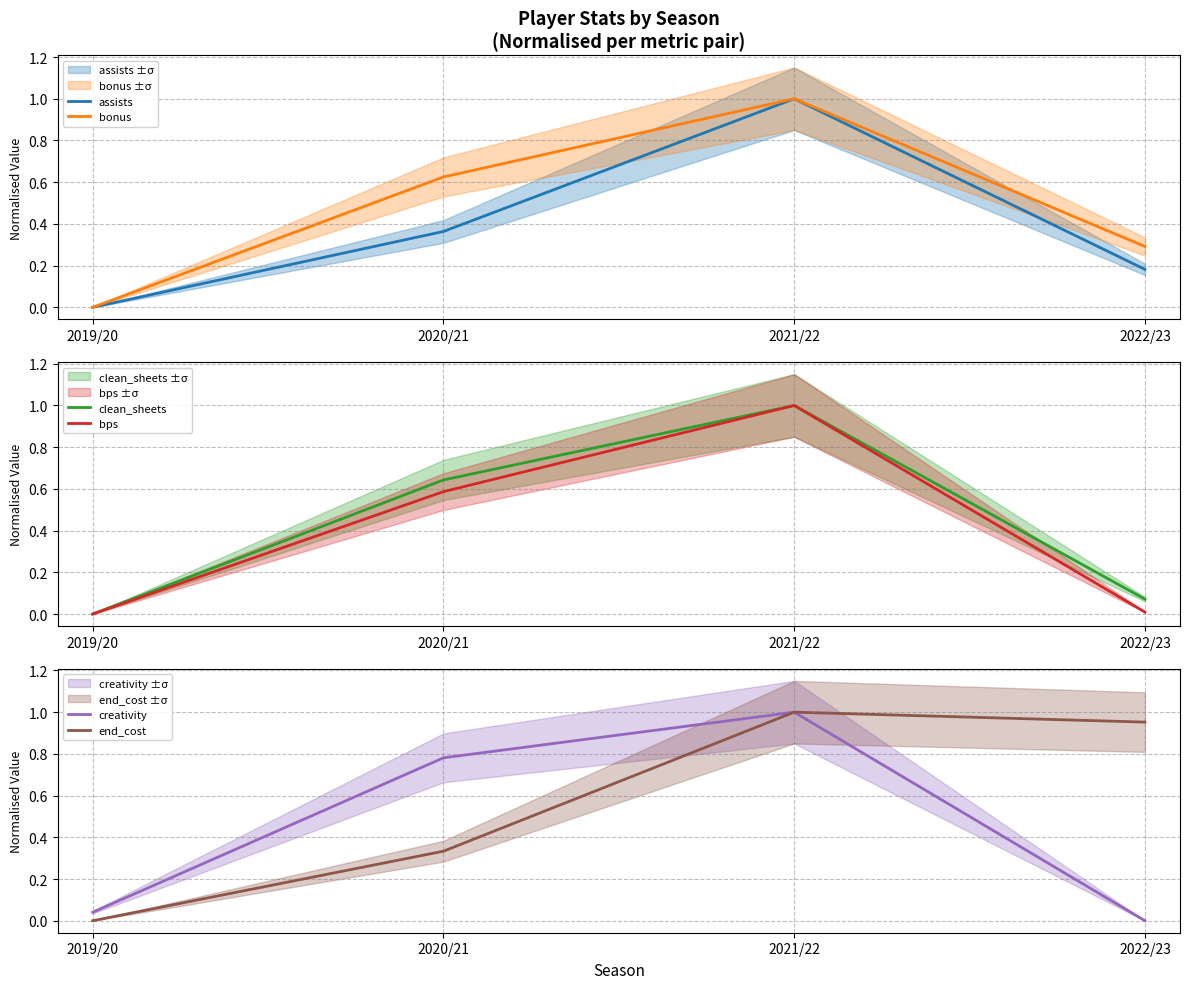

At which category is the sum across all series the highest?

2021/22